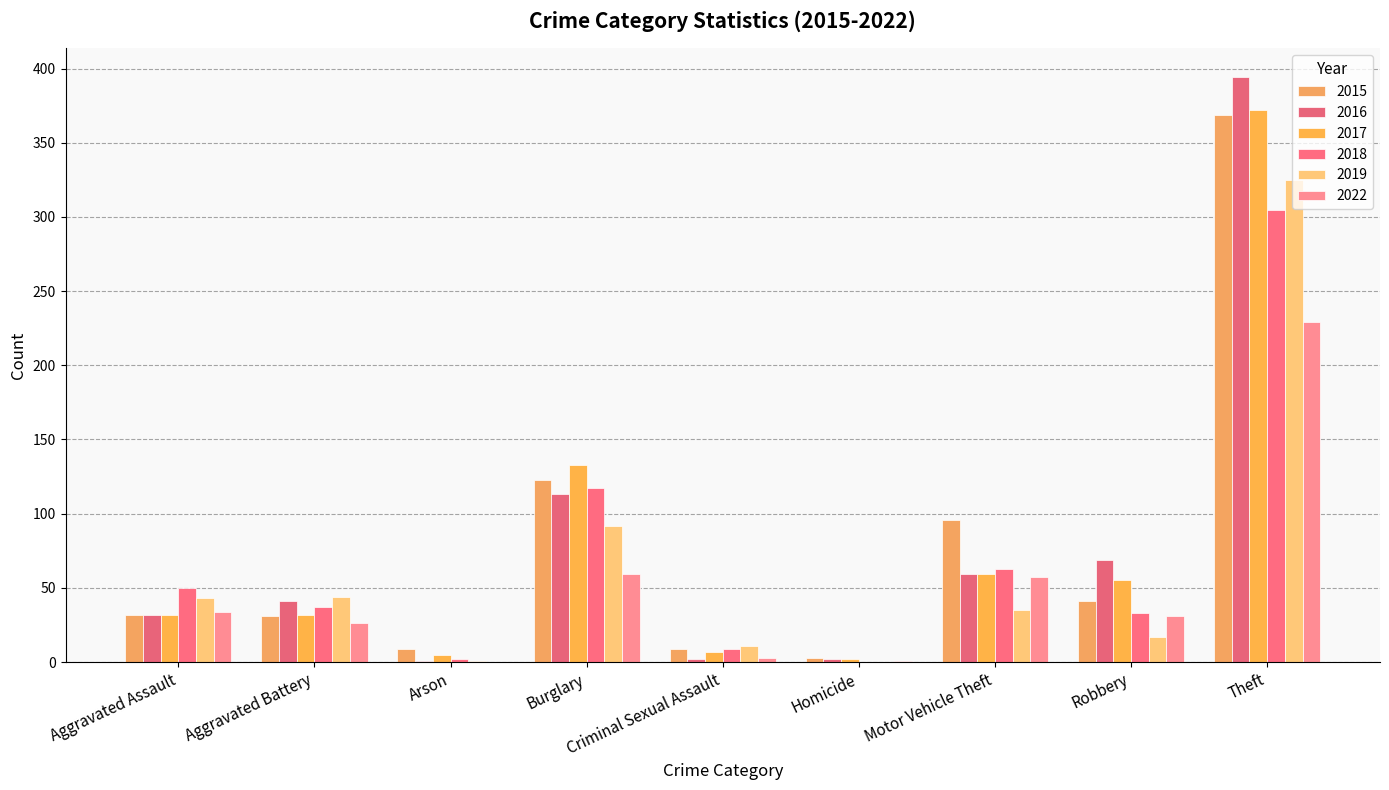

What is the label of the 2nd bar from the left?

Aggravated Battery